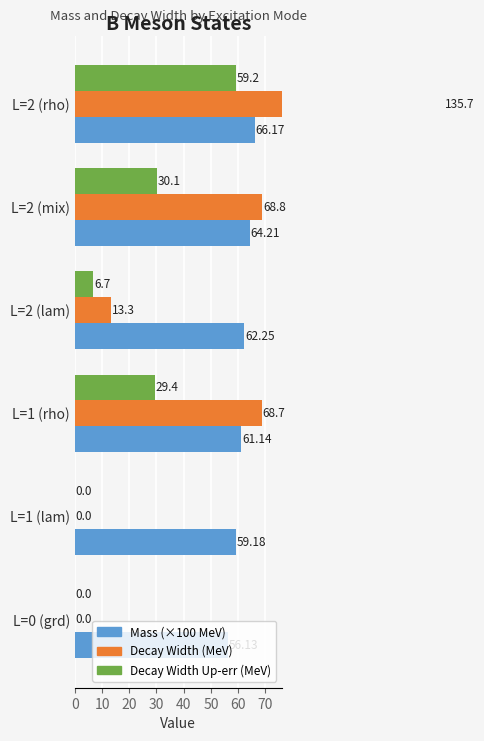

How many values in the Decay Width (MeV) series exceed 68?

3